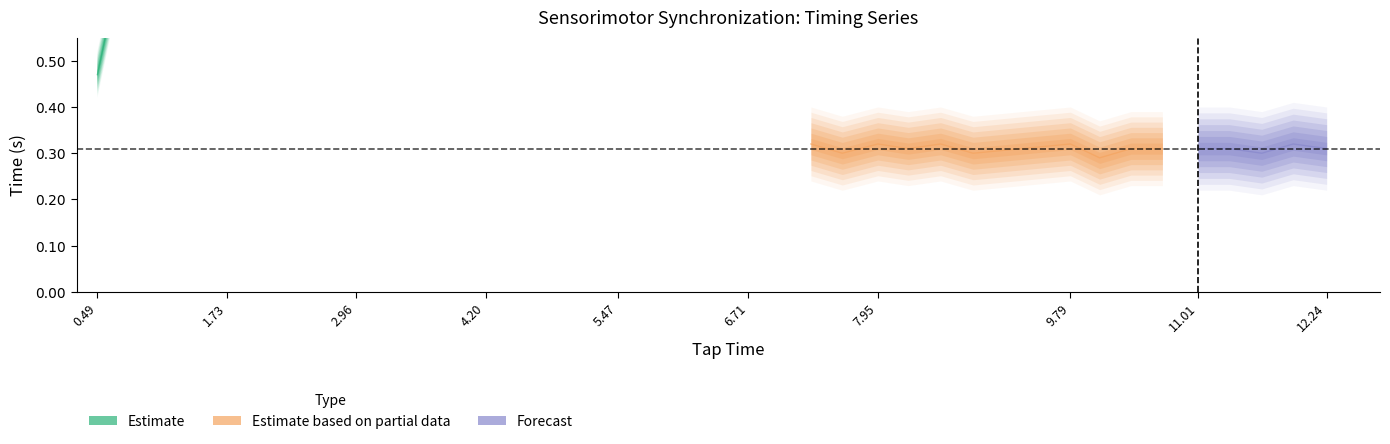

What is the difference between the maximum and second lowest values in the Tone Time series?

11.8